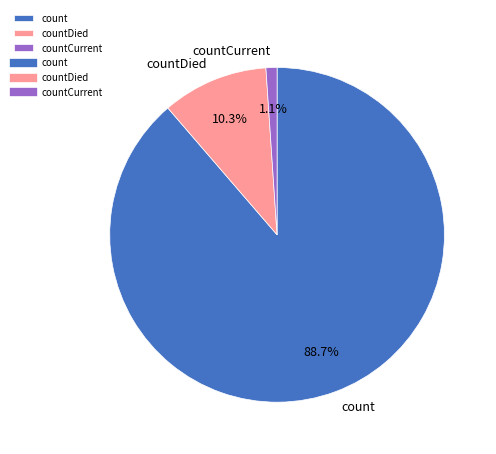

Is there any slice that represents more than half of the pie?

Yes